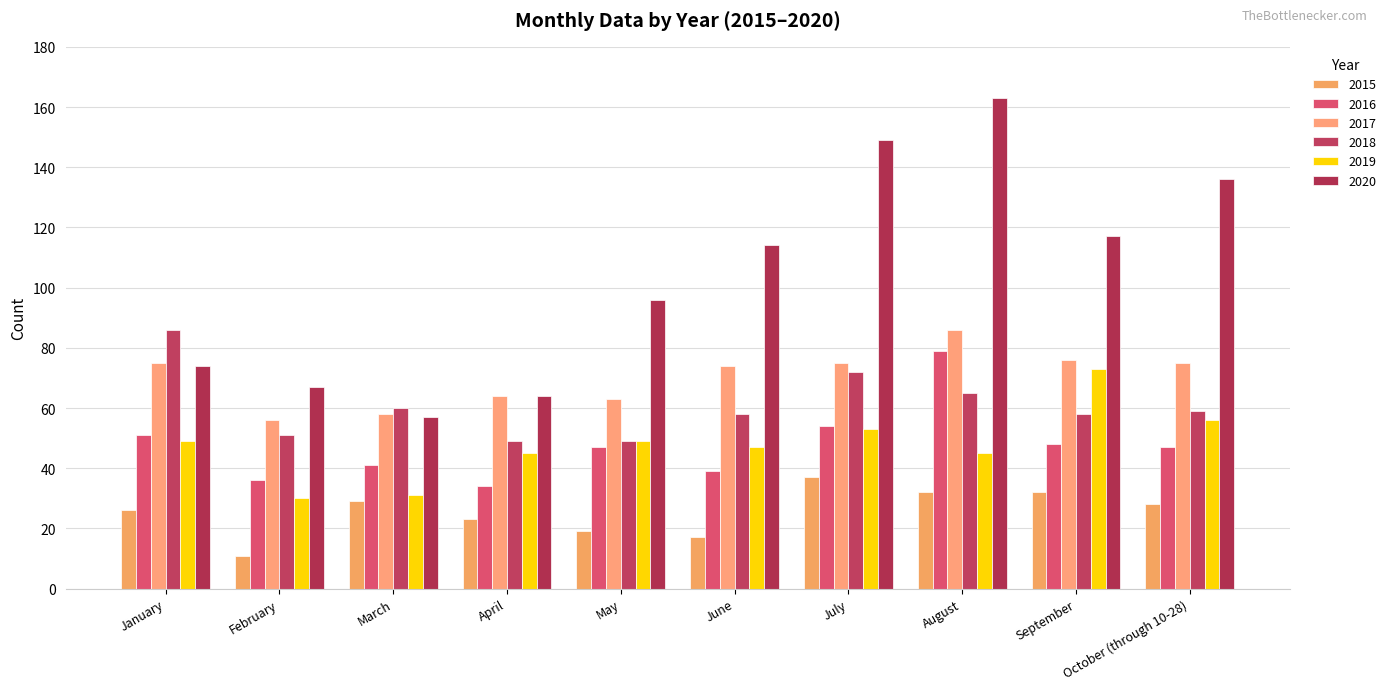

Is the value of 2015 at May greater than the value of 2017 at October (through 10-28)?

No